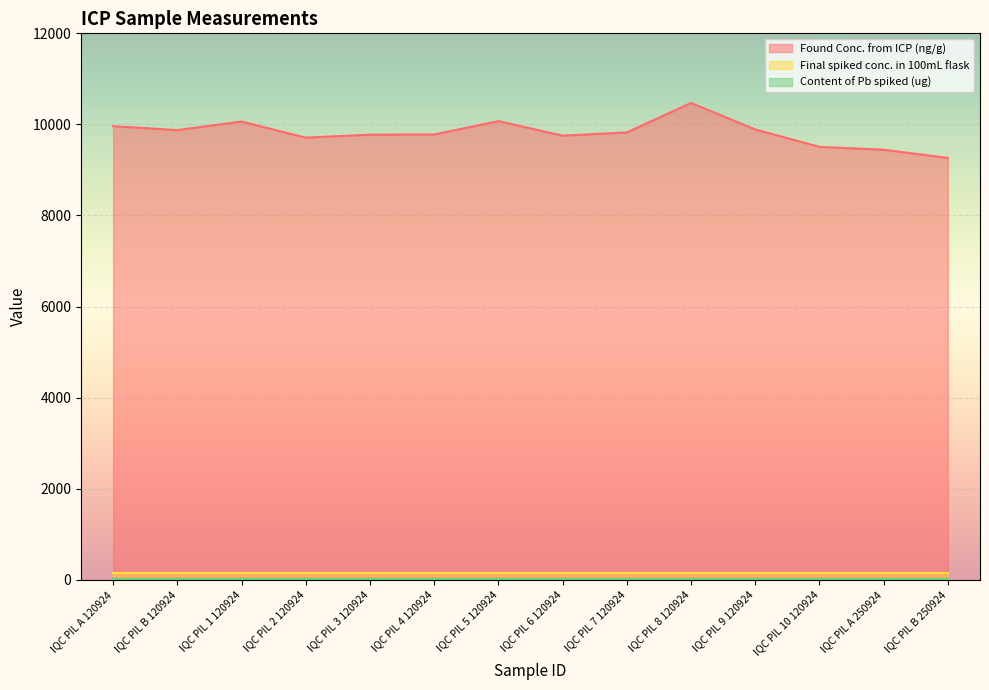

What is the label of the 5th point from the right?

IQC PIL 8 120924